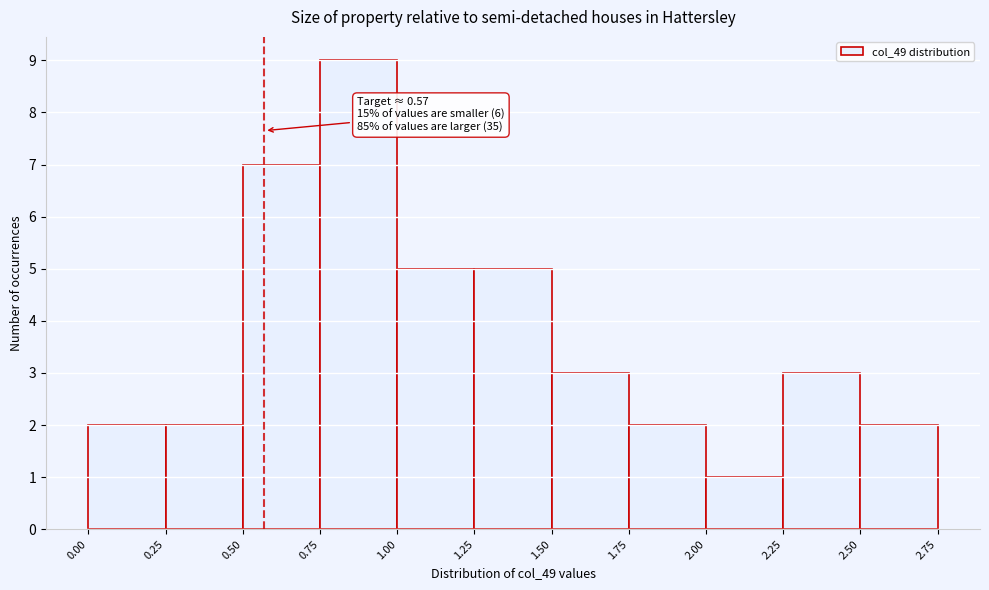

Over which range of the x-axis is the bar tallest?

0.75 to 1.00